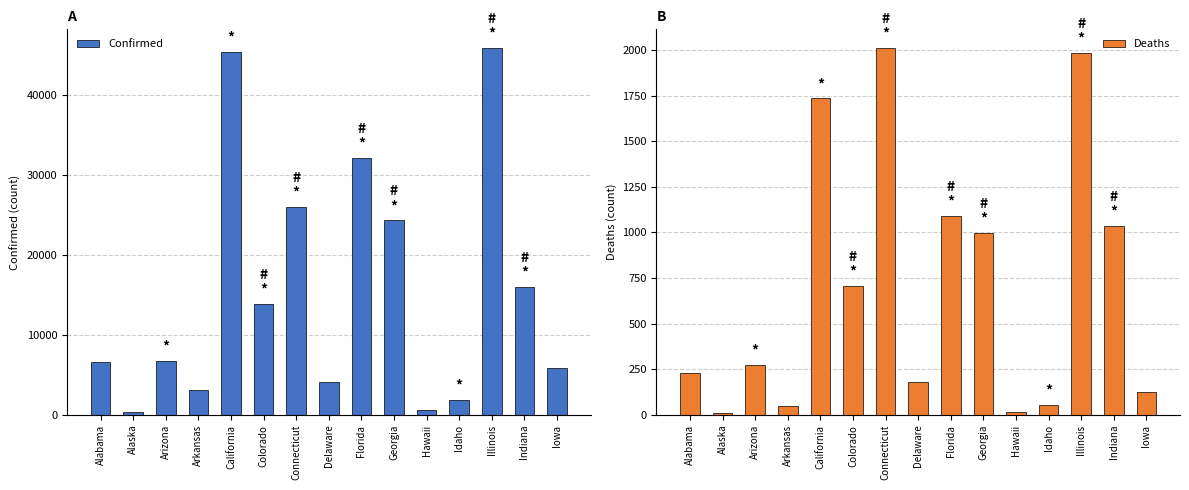

At how many categories does at least one series exceed 12095?

7